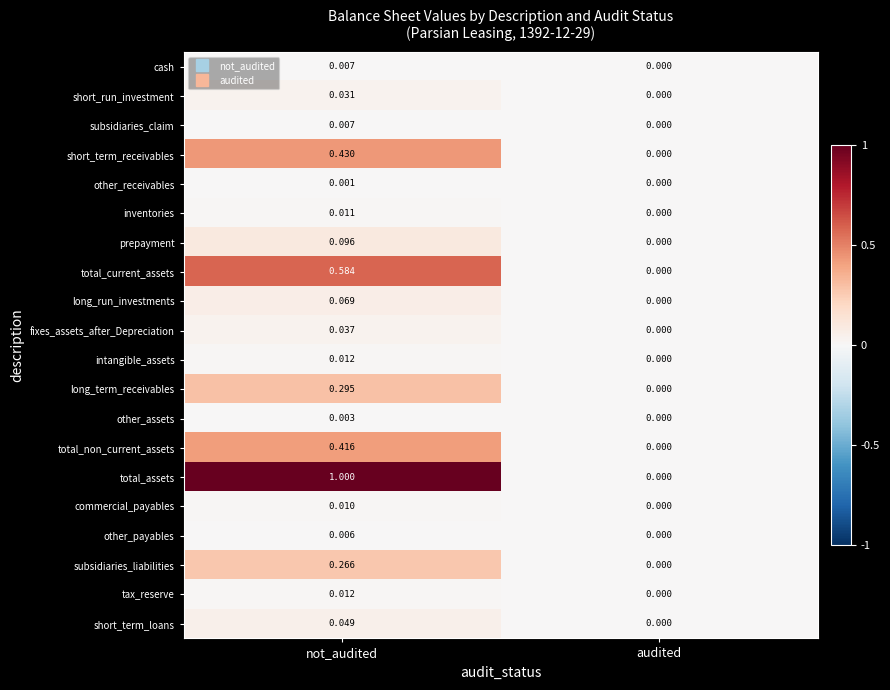

At which label is intangible_assets closest to 0?

audited